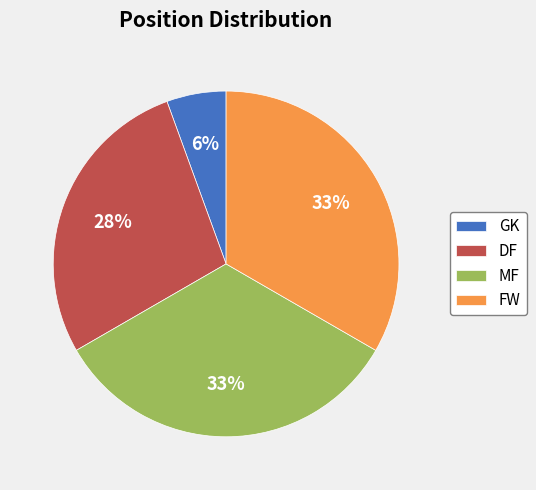

Does any single category account for the majority?

No